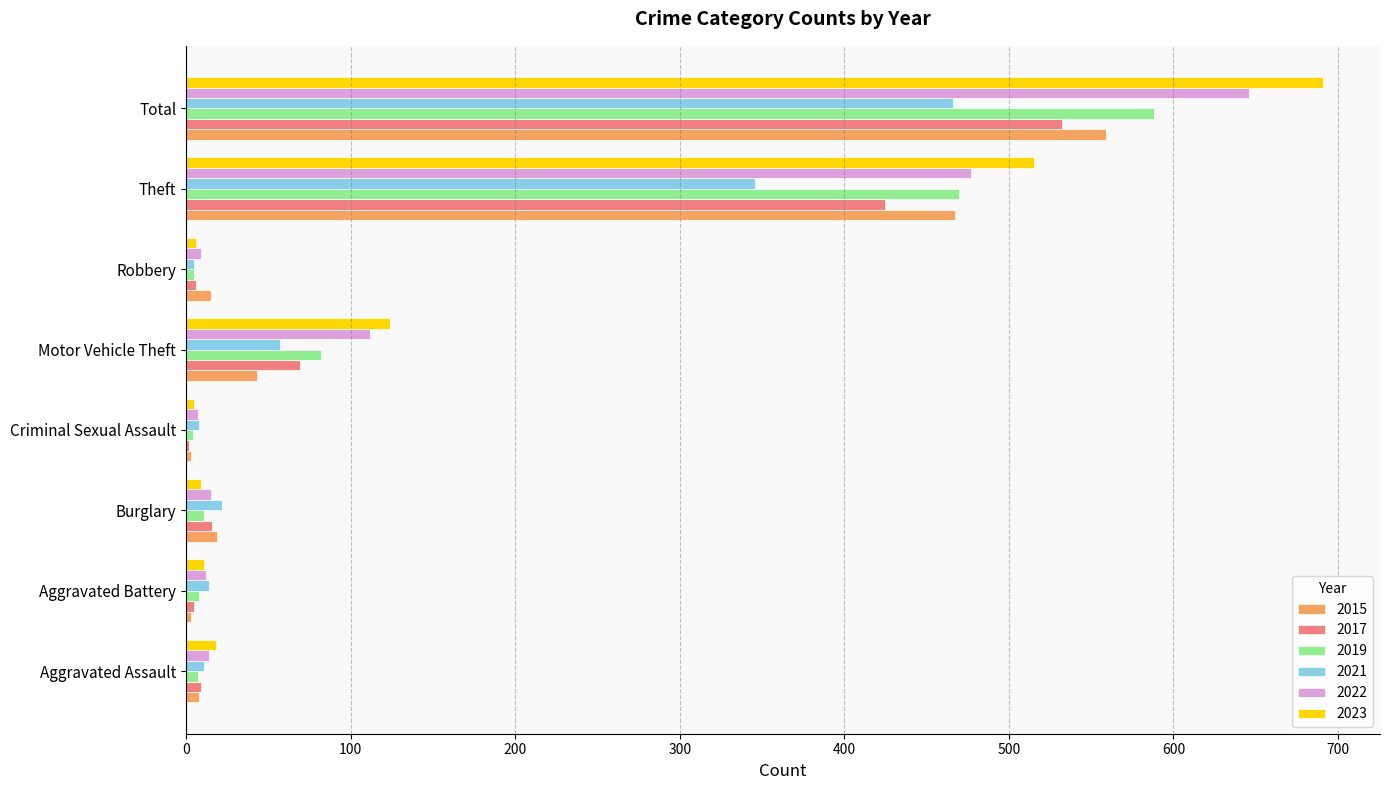

Read the 2022 value at Total.

646